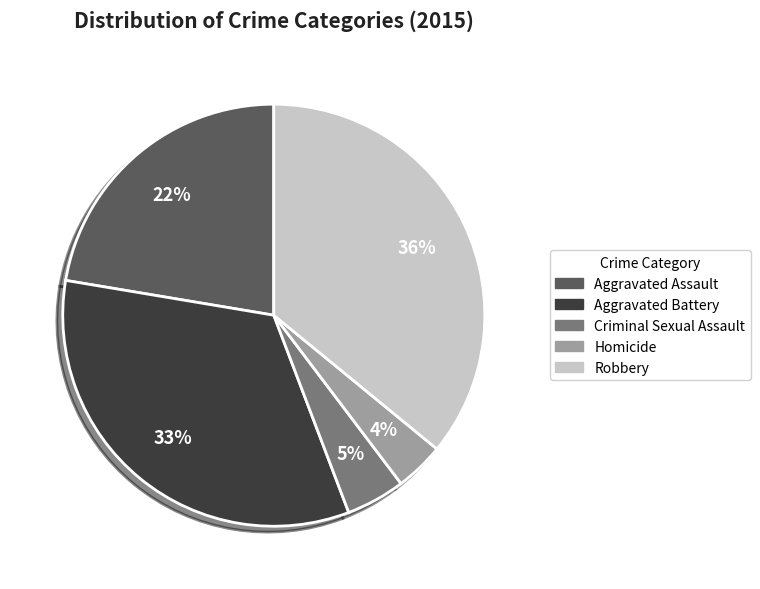

To the nearest percent, what is the difference between the Robbery and Criminal Sexual Assault slice percentages?

31%